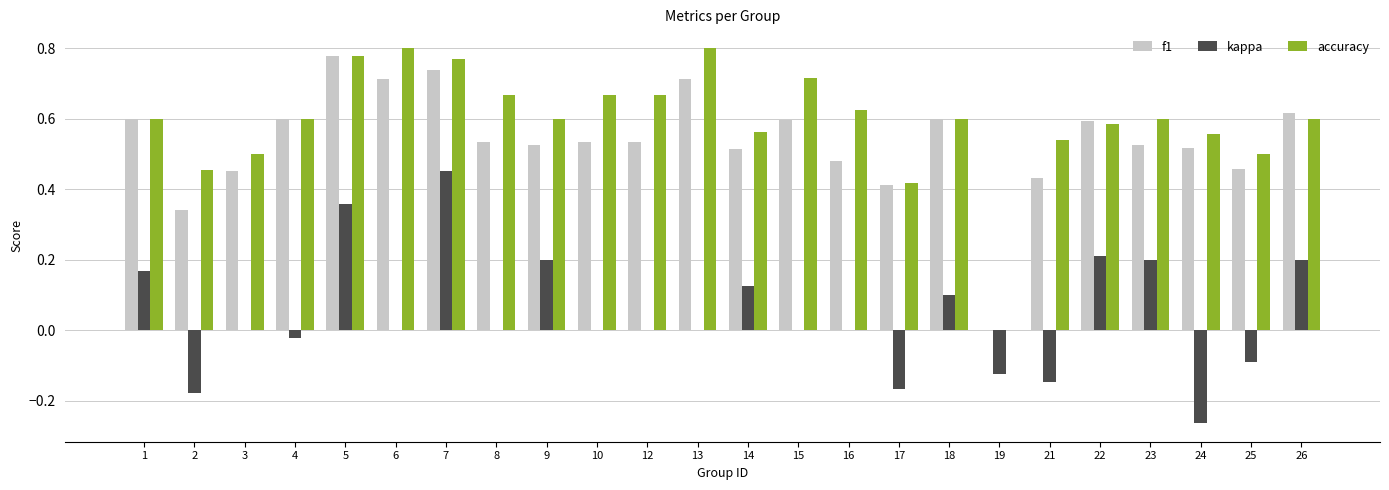

At which label does kappa reach its peak?

7